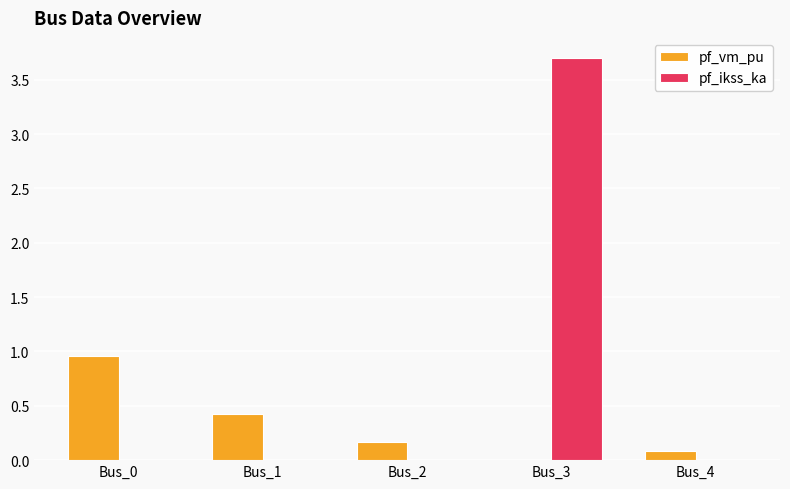

Which category has the highest value in the pf_vm_pu series?

Bus_0